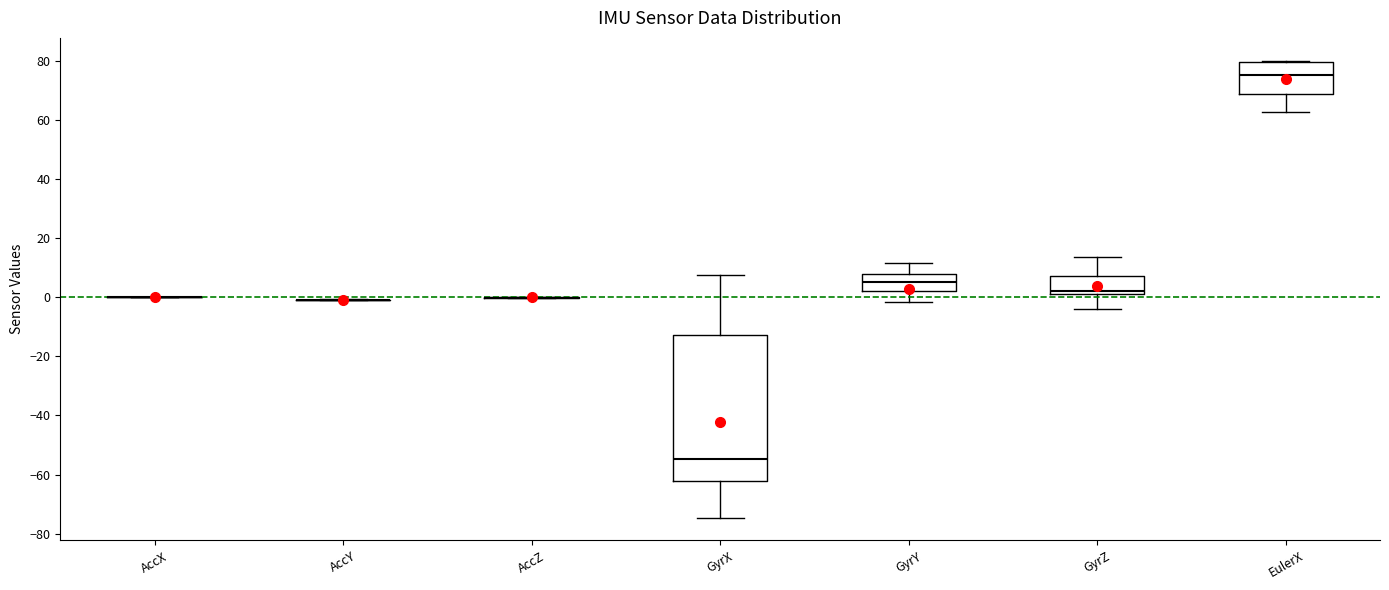

Comparing the boxes themselves (not the whiskers), which one is the tallest?

GyrX